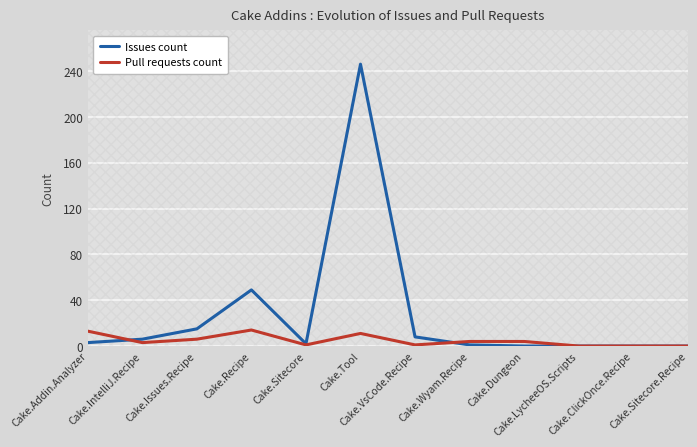

Where is the first local maximum for Pull requests count?

Cake.Recipe